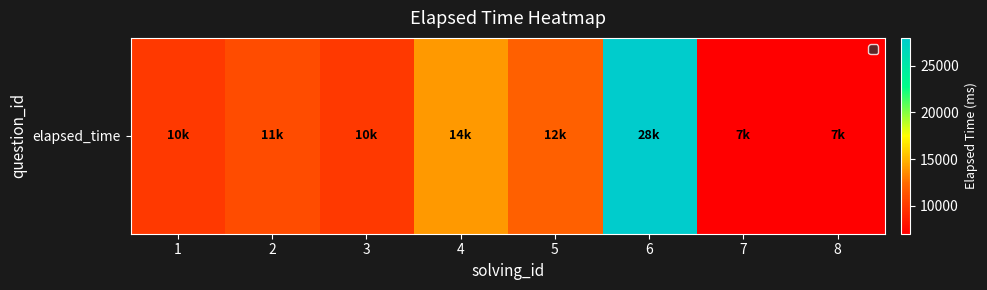

At which category does the chart reach its minimum across all series?

7